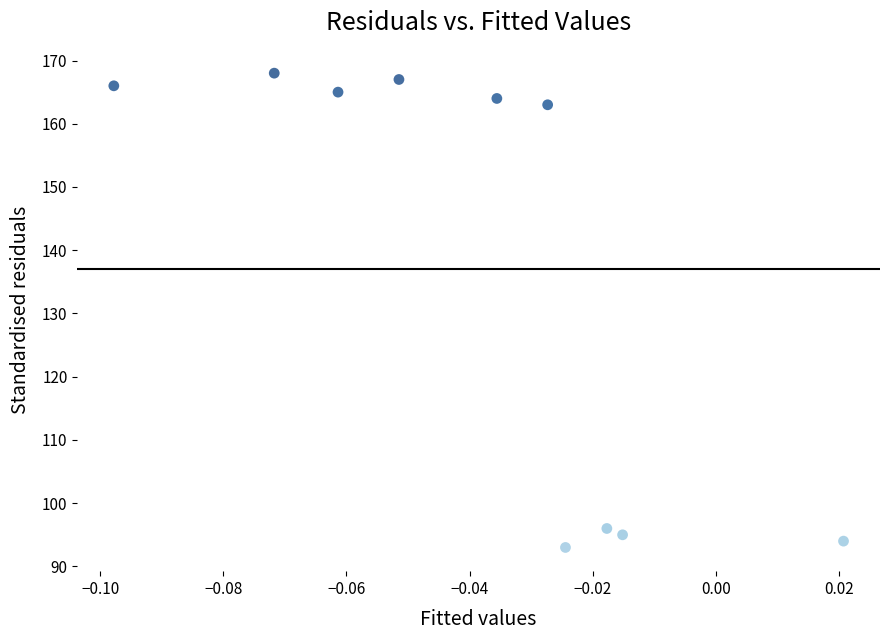

What is the range of Y values (max minus min)?

75